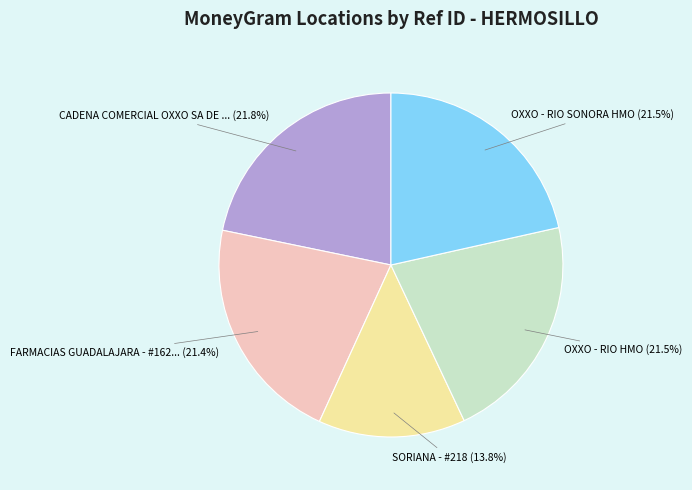

Is the sum of SORIANA - #218 (13.8%) and CADENA COMERCIAL OXXO SA DE ... (21.8%) greater than half?

No